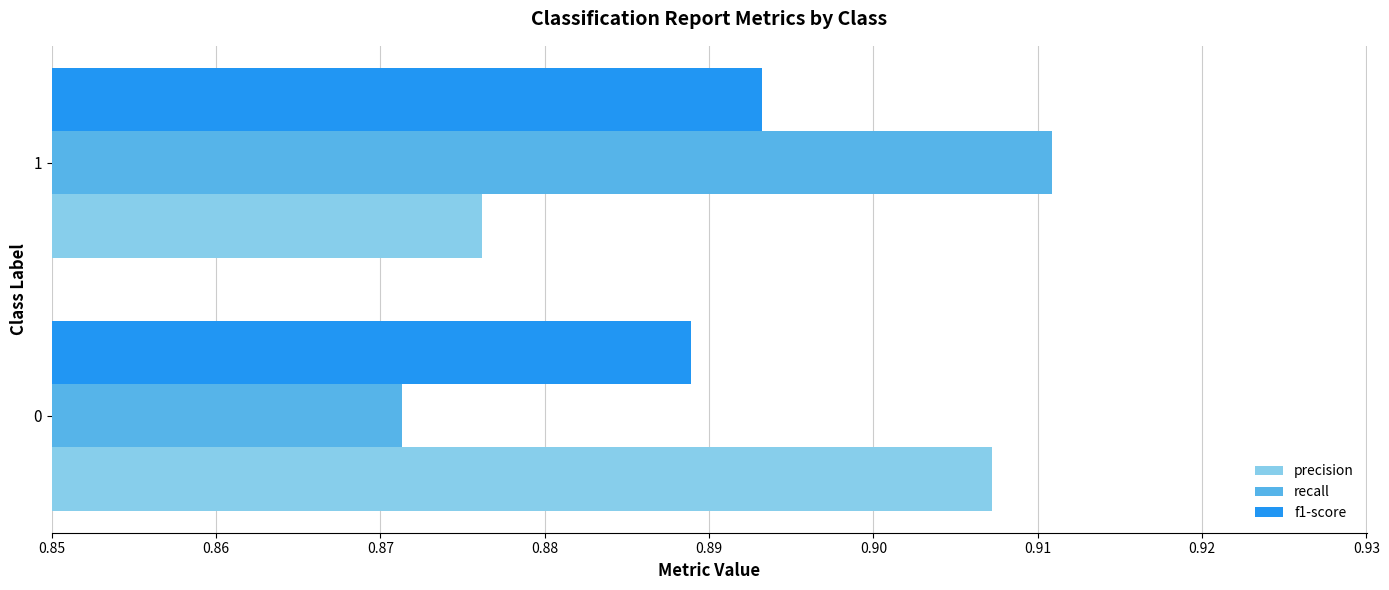

Between 0 and 1, which series saw the biggest shift?

recall